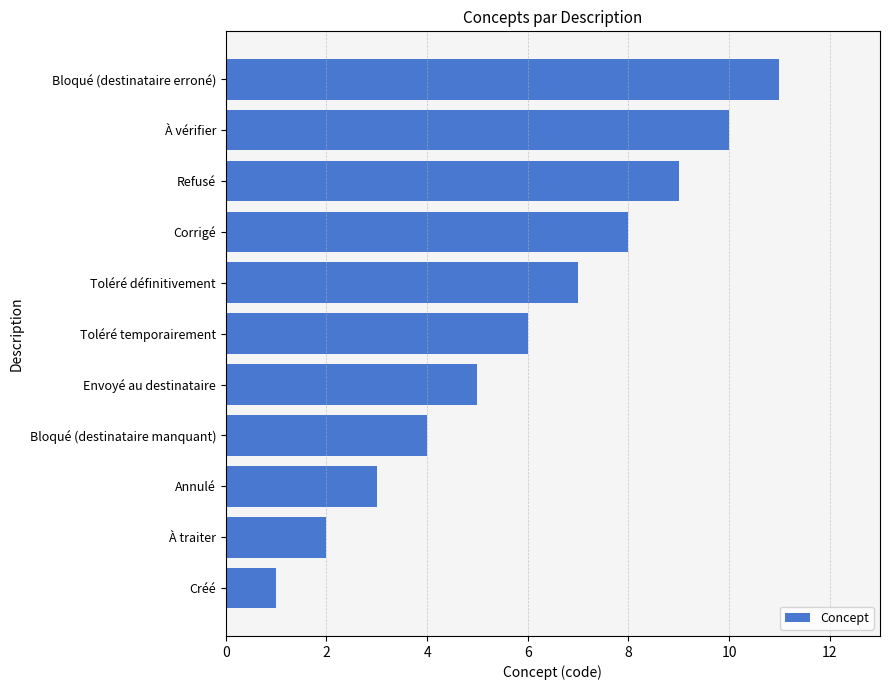

Are the bars horizontal?

Yes